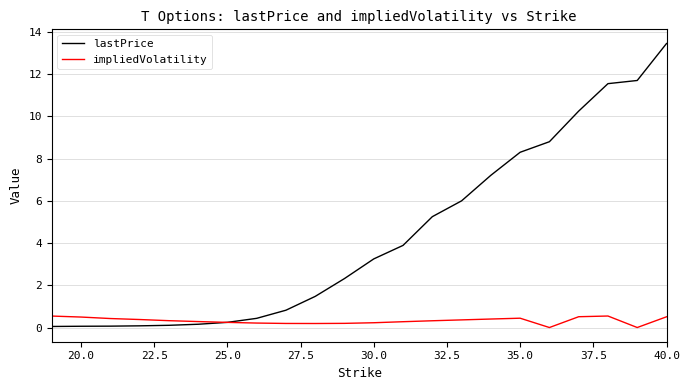

What is the difference between the maximum and minimum values in the impliedVolatility series?

0.5